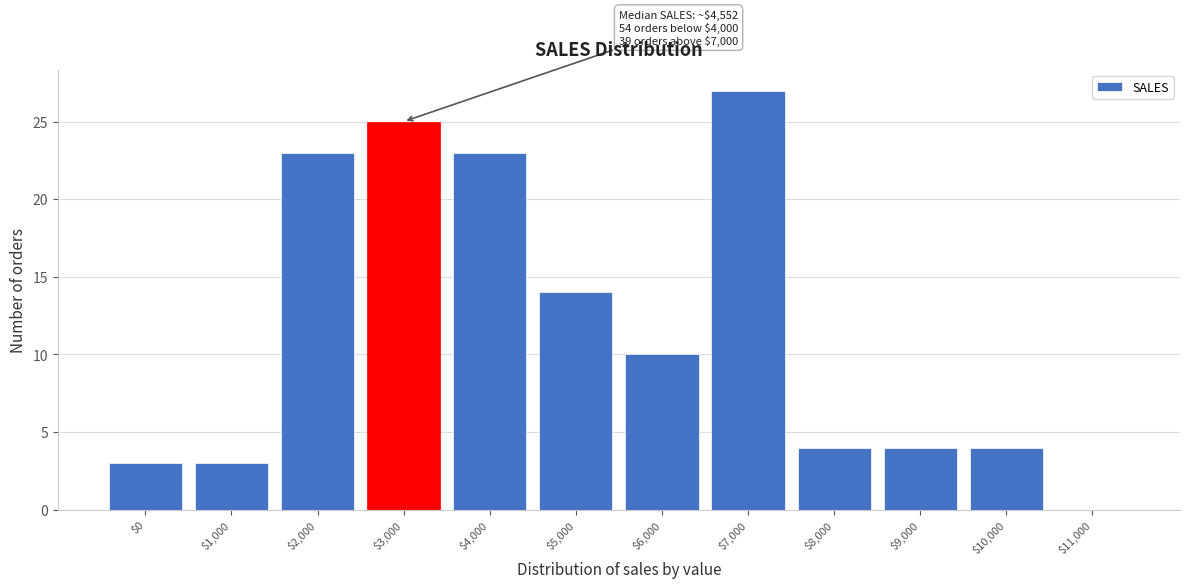

Is it true that the value at $9,000 is 4?

True